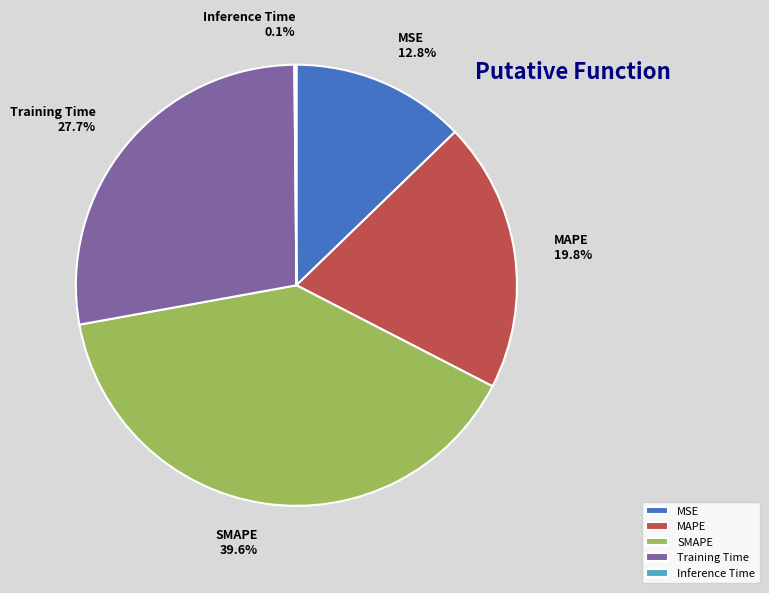

Is SMAPE the majority of the pie?

No